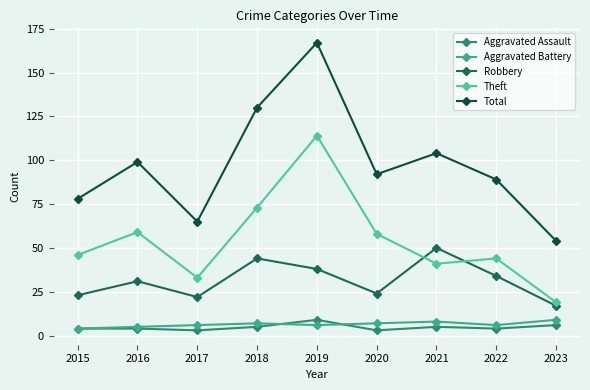

What is the difference between the maximum and second lowest values in the Robbery series?

28